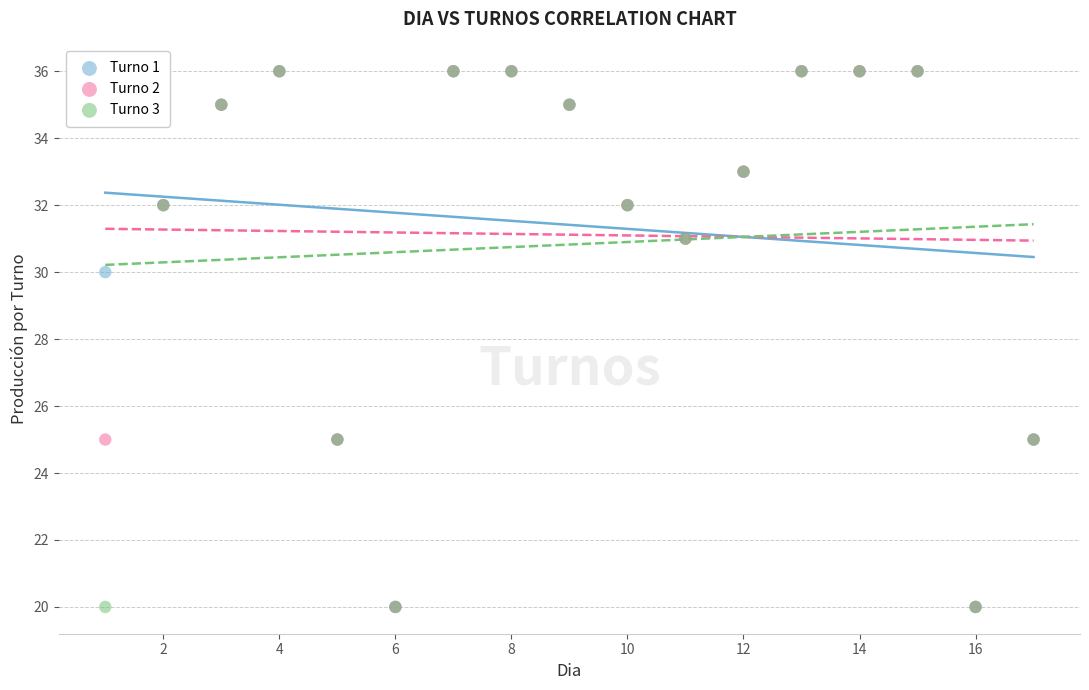

Across all series, what Y value is closest to 28?

30